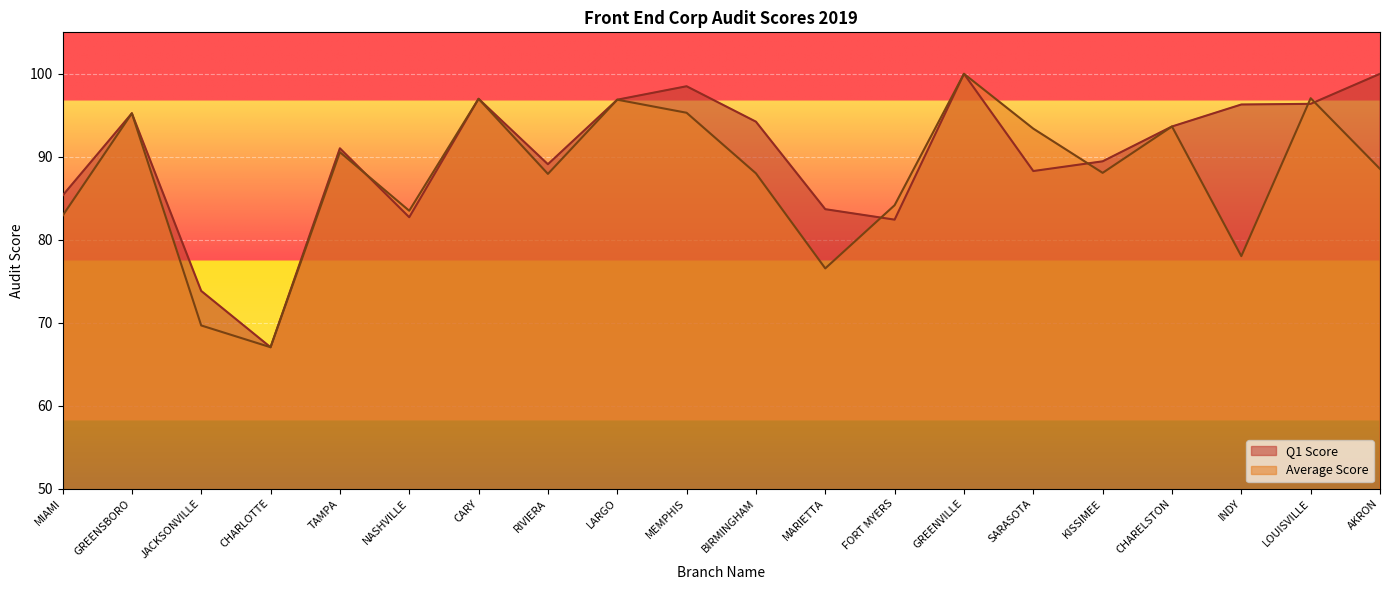

List the labels in order of Average Score value, largest first.

GREENVILLE, LOUISVILLE, CARY, LARGO, MEMPHIS, GREENSBORO, CHARELSTON, SARASOTA, TAMPA, AKRON, KISSIMEE, BIRMINGHAM, RIVIERA, FORT MYERS, NASHVILLE, MIAMI, INDY, MARIETTA, JACKSONVILLE, CHARLOTTE